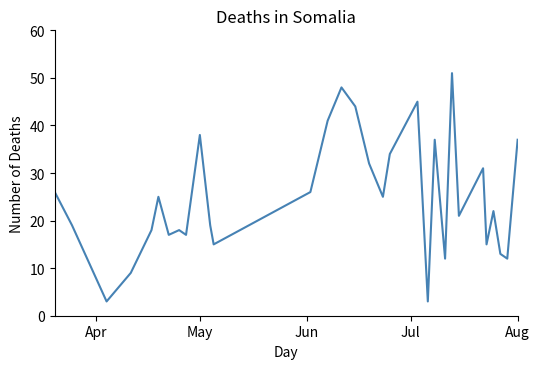

What is the smallest value displayed?

3